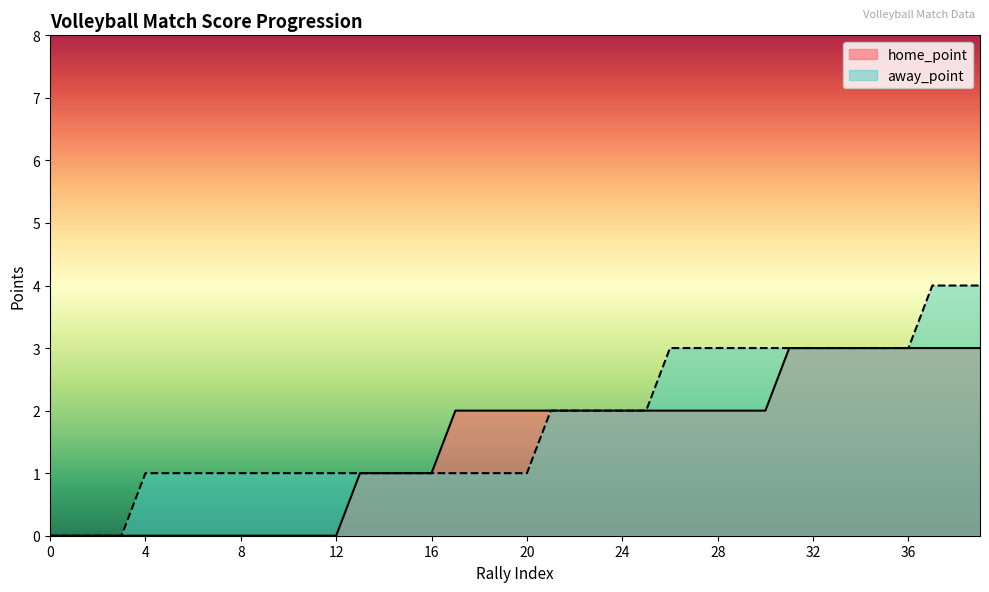

How many data points in away_point are less than 1?

4